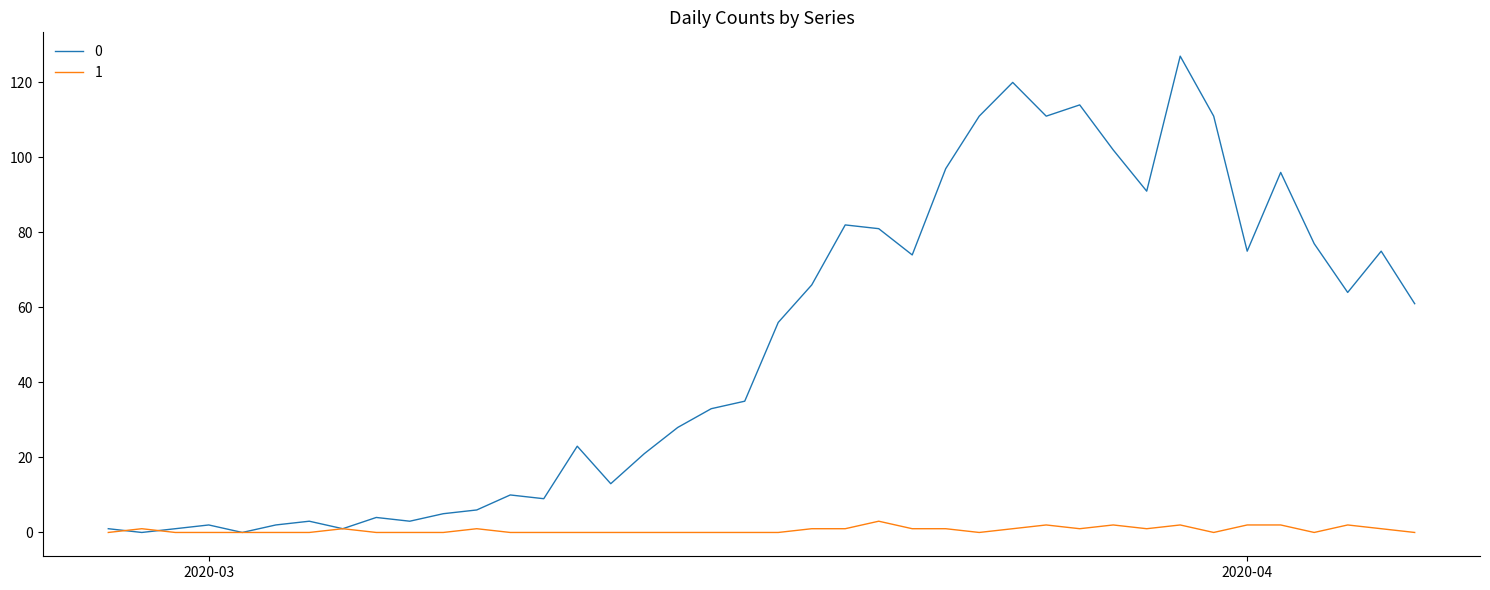

What is the difference between the maximum and minimum values in the 1 series?

3